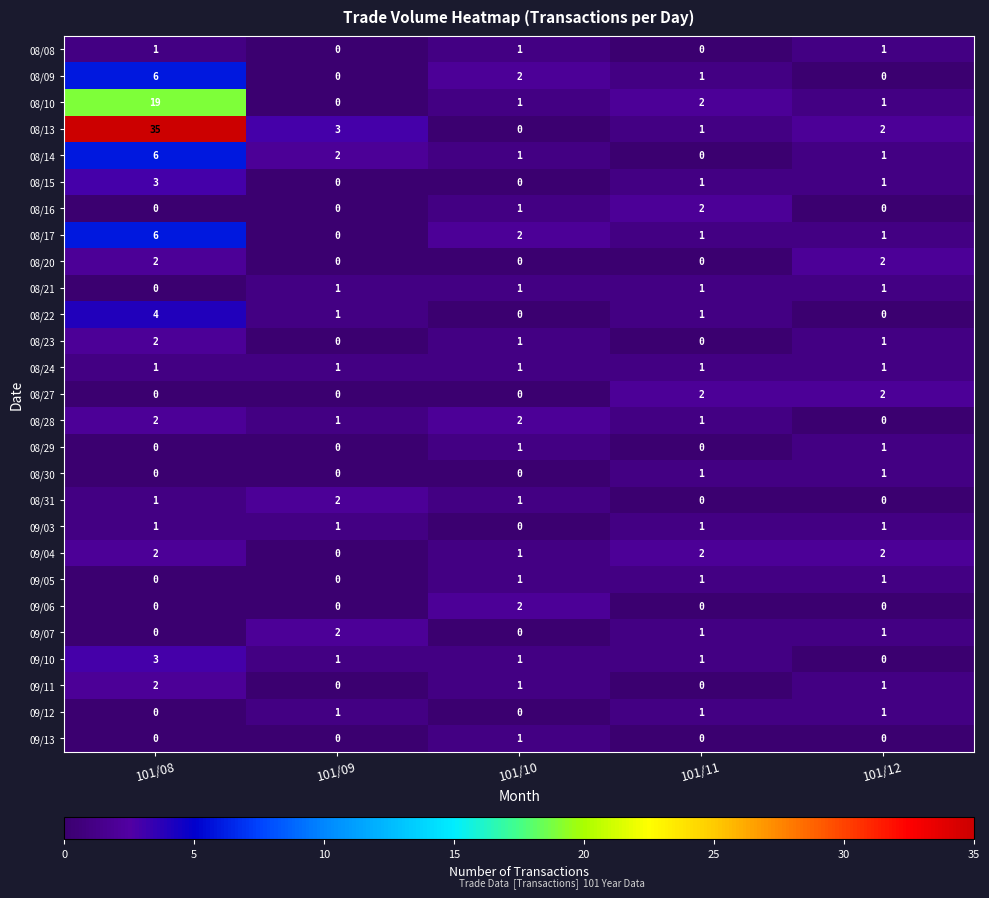

The value of 08/31 at 101/09 is 3. True or false?

False